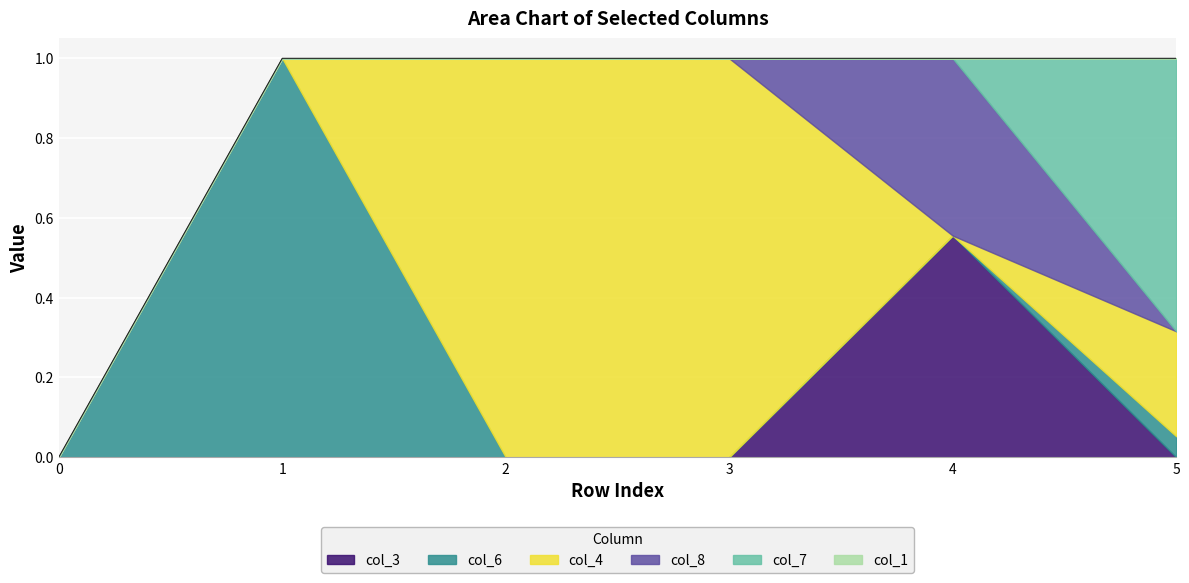

Is it true that col_3 equals 0.0 at 2?

True